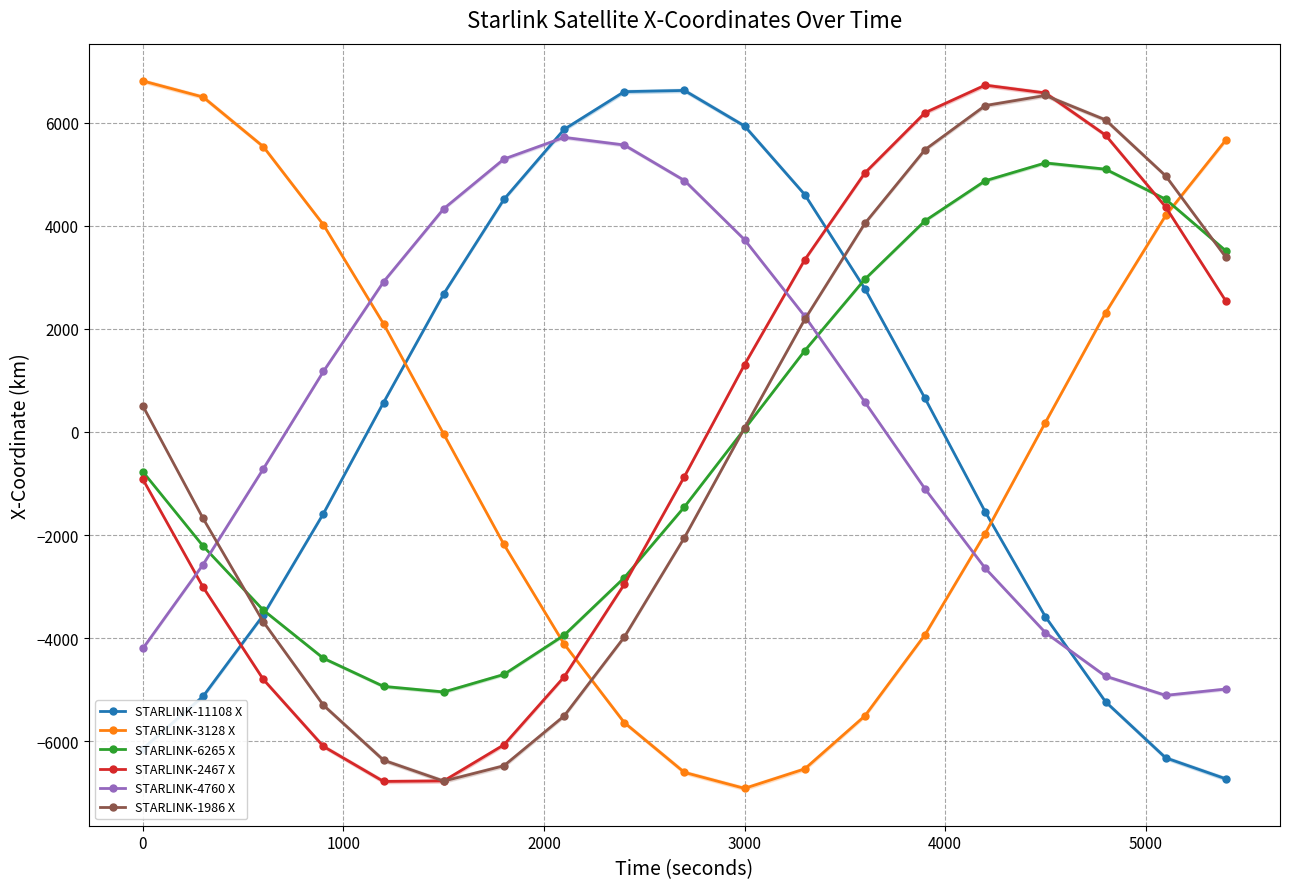

What are all the series names shown in the legend?

STARLINK-11108 X, STARLINK-3128 X, STARLINK-6265 X, STARLINK-2467 X, STARLINK-4760 X, STARLINK-1986 X